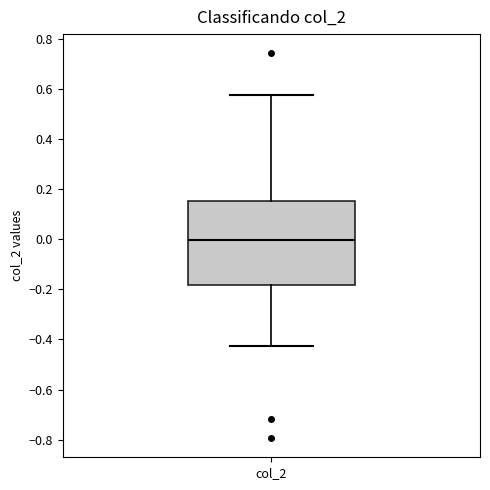

Transcribe this box plot: give where the median line is, the range the box spans, and where the two whiskers end, as read against the y-axis. The values are not printed on the chart, so give them approximately, as read against the axis.

median 0.00, box -0.18 to 0.16, whiskers -0.42 to 0.58